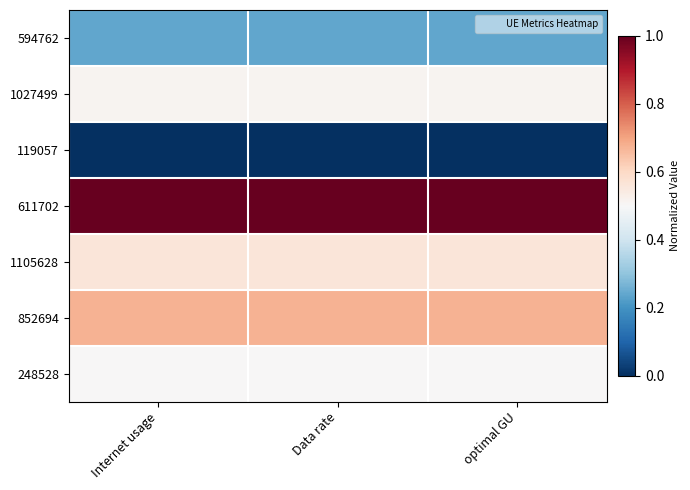

Count the number of data series in this chart.

7